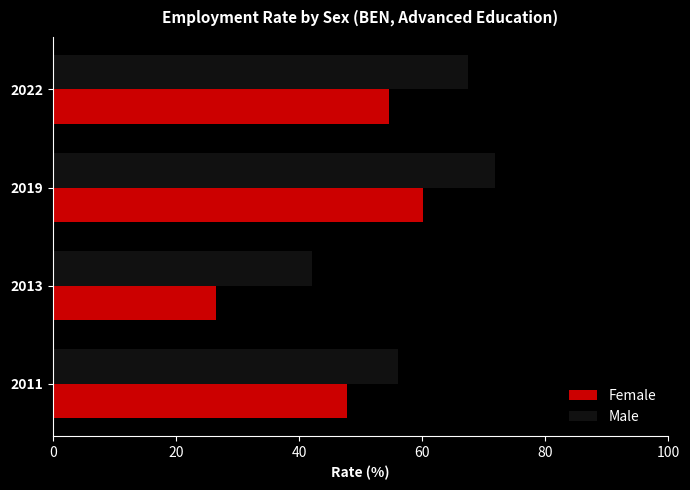

What is the minimum value for Male?

42.1